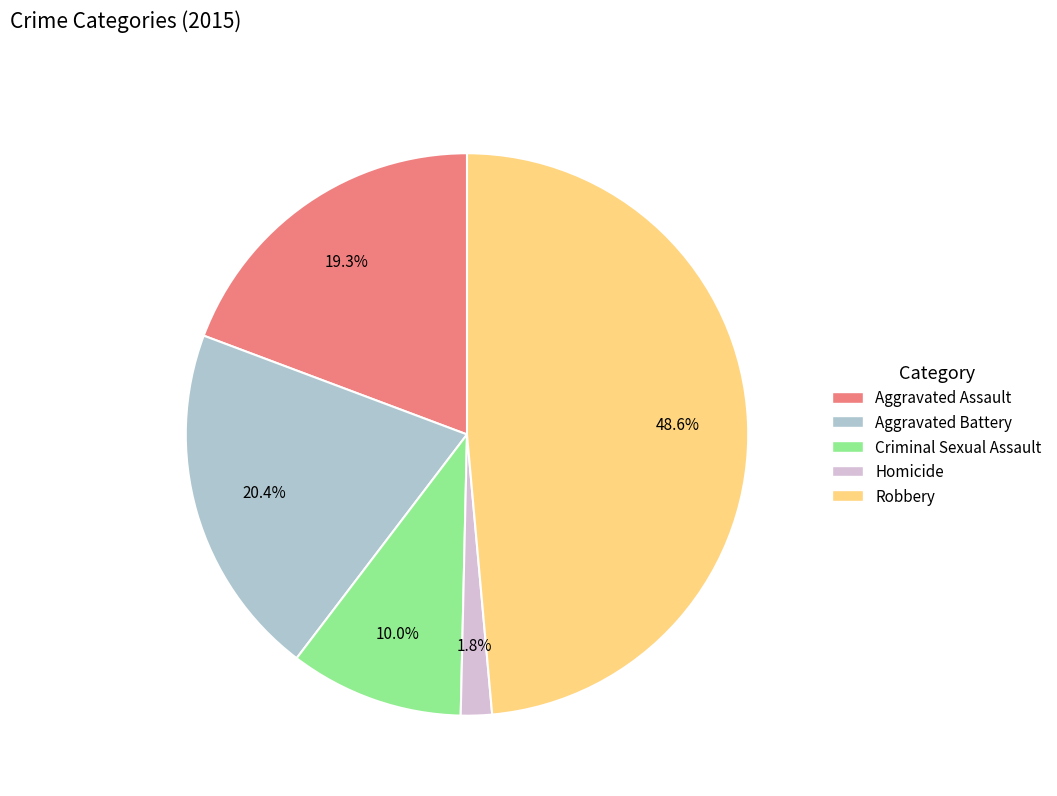

Does any single category account for the majority?

No